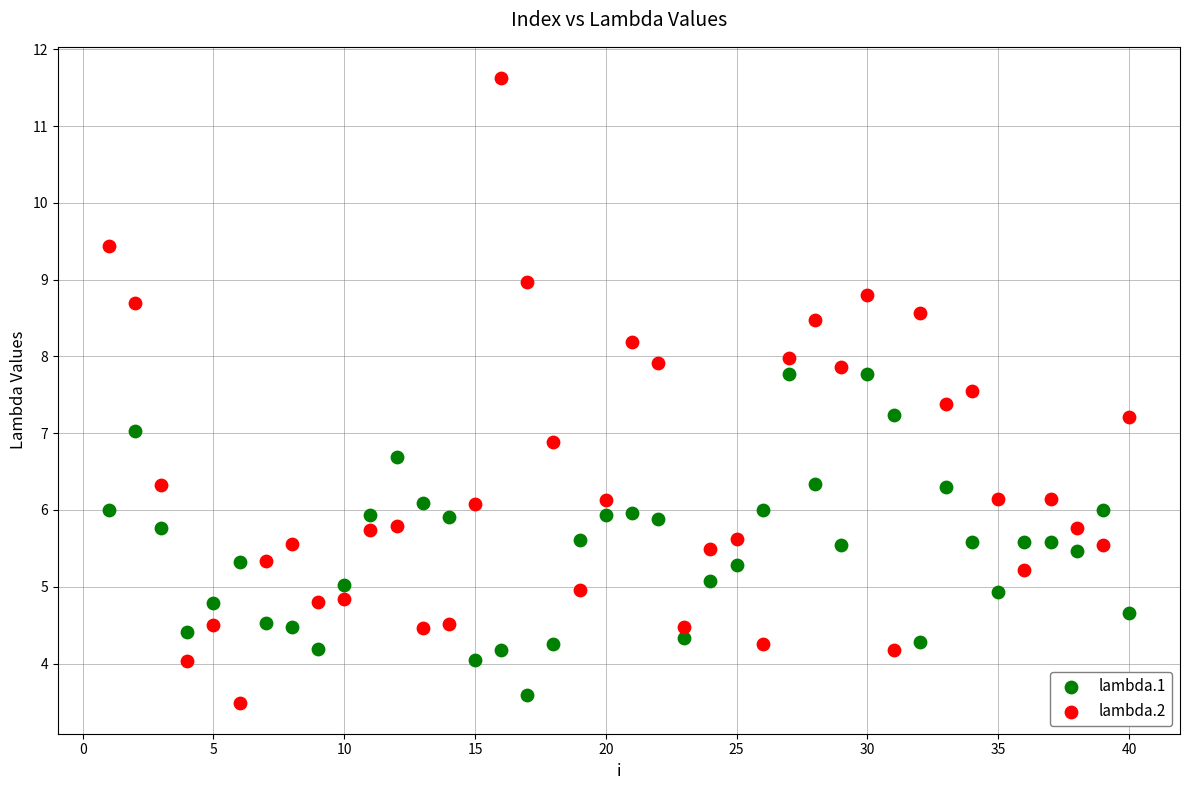

Which series reaches the minimum Y coordinate?

lambda.2